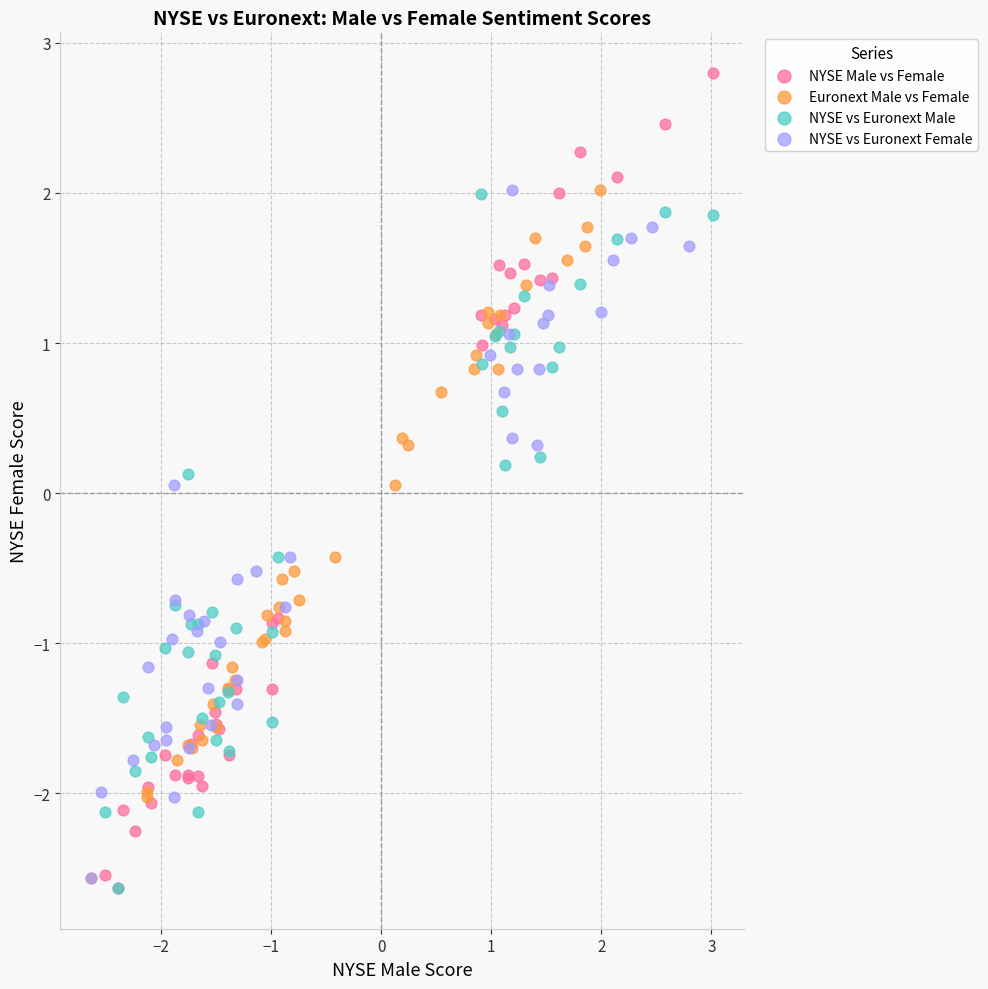

Which series has the largest Y range (max minus min)?

NYSE Male vs Female